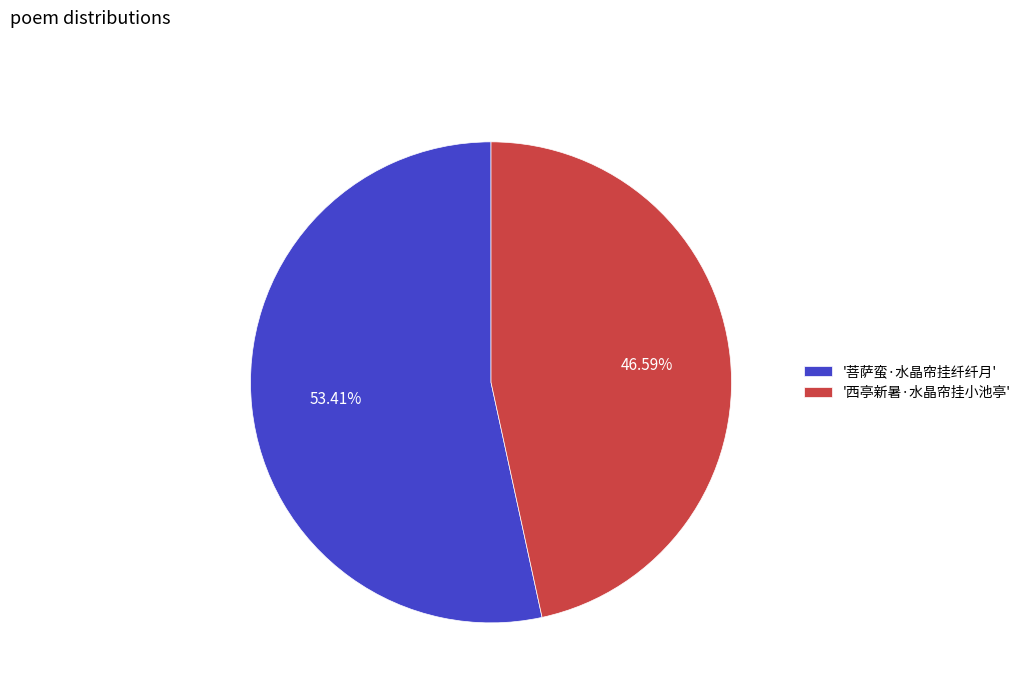

How many segments does this pie chart have?

2